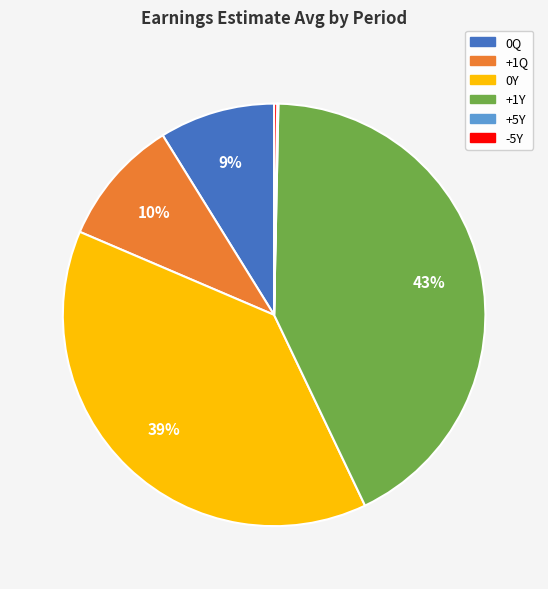

What is the ratio of the value at +1Y to the value at 0Q?

4.8